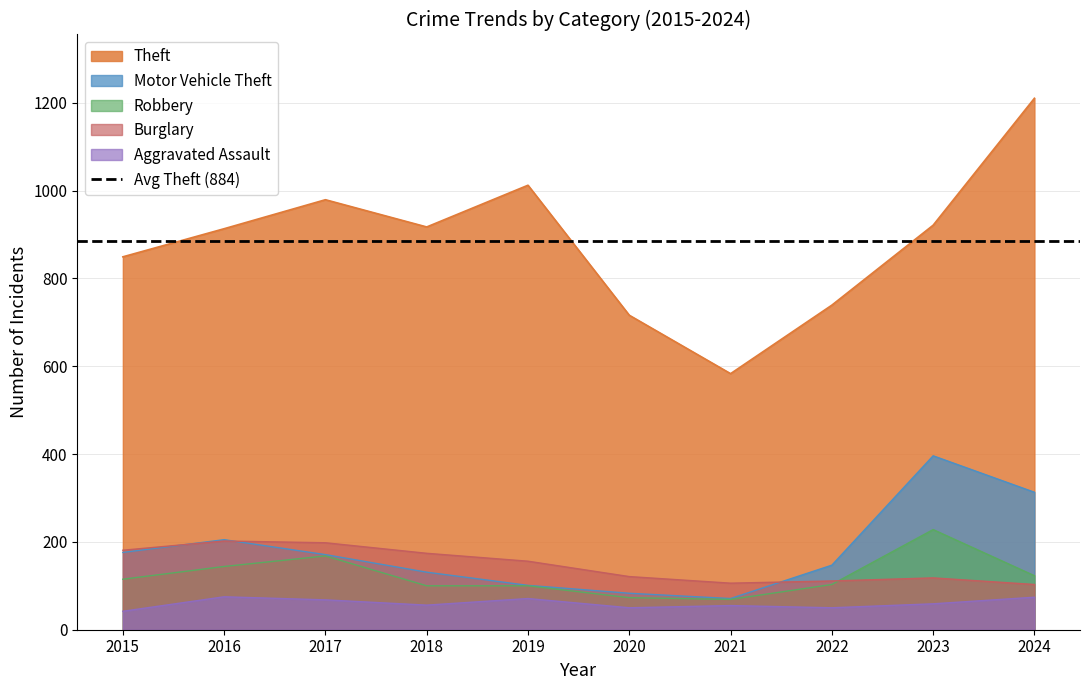

At 2016, list the series in order from largest to smallest.

Theft, Motor Vehicle Theft, Burglary, Robbery, Aggravated Assault